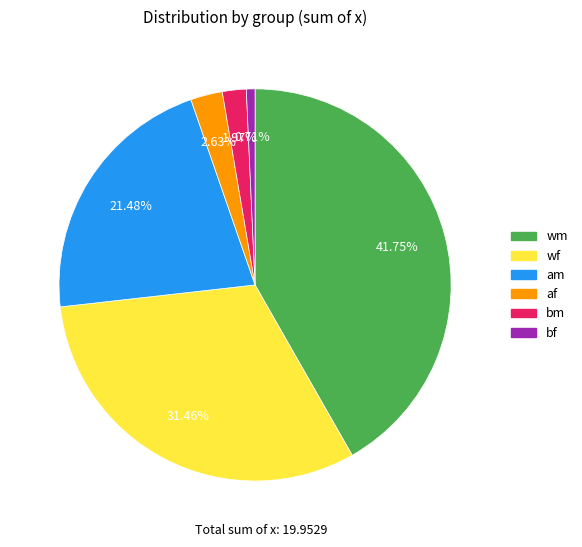

Rank the categories by value from lowest to highest.

bf, bm, af, am, wf, wm